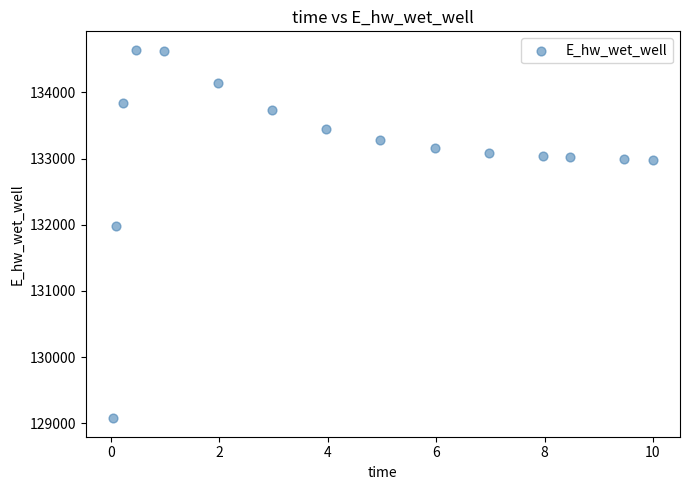

What is the range of Y values (max minus min)?

5568.0